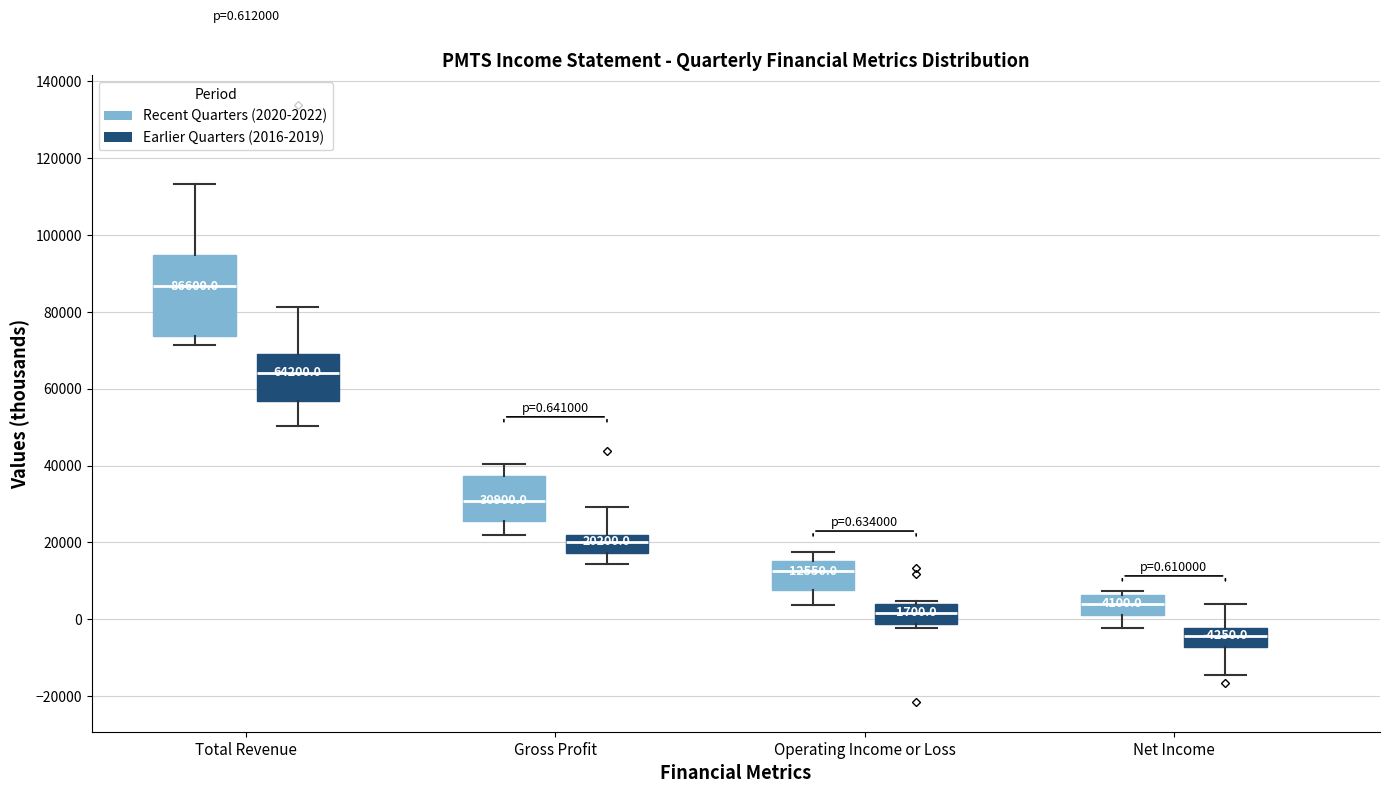

Which box is the tallest, from its lower edge to its upper edge?

Total Revenue (Recent Quarters (2020-2022))